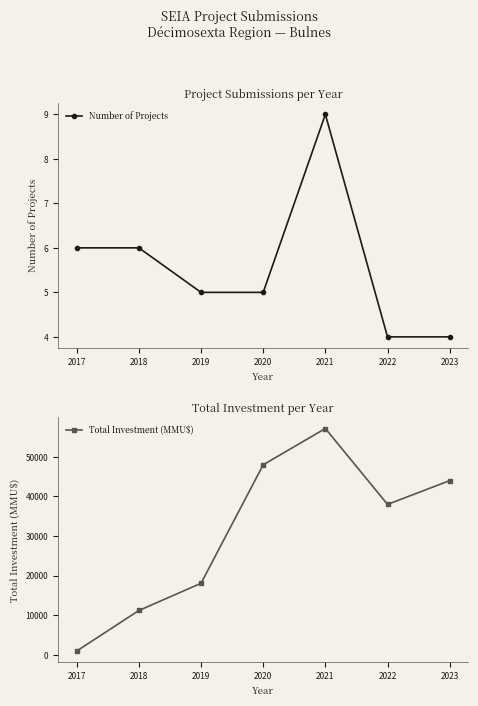

List the labels in order of Total Investment (MMU$) value, largest first.

2021, 2020, 2023, 2022, 2019, 2018, 2017